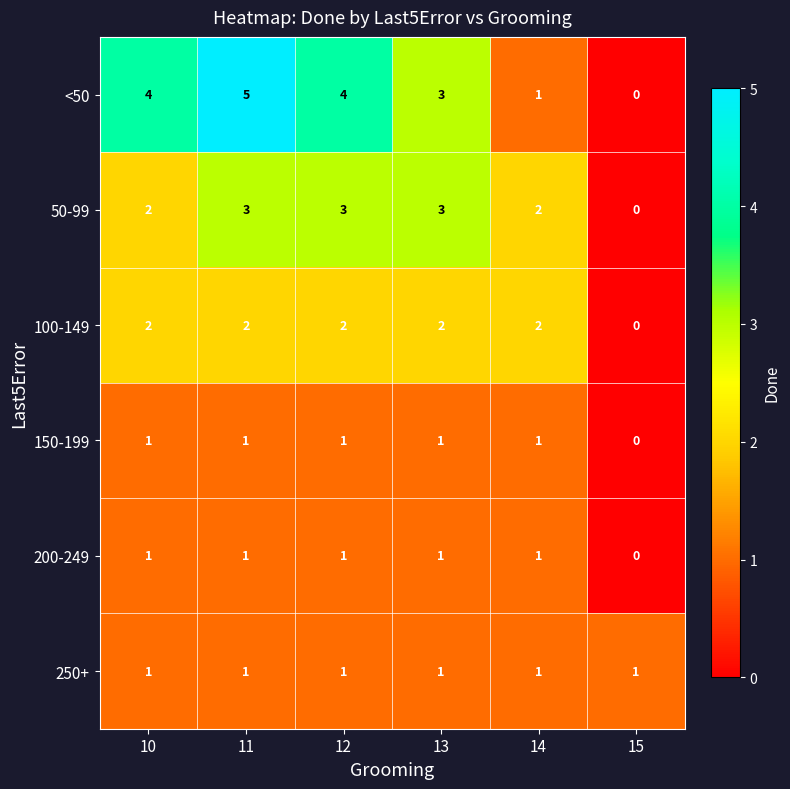

Which series changed the most between 12 and 14?

<50